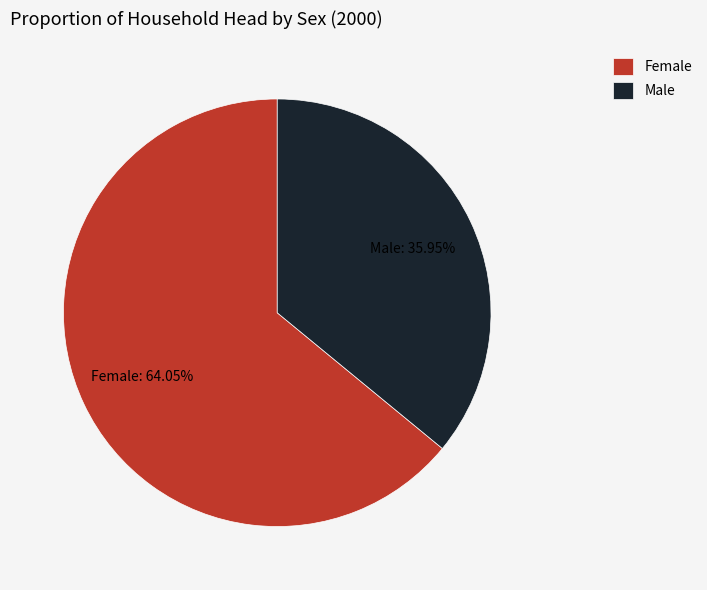

Combined, do Female and Male account for over 50%?

Yes